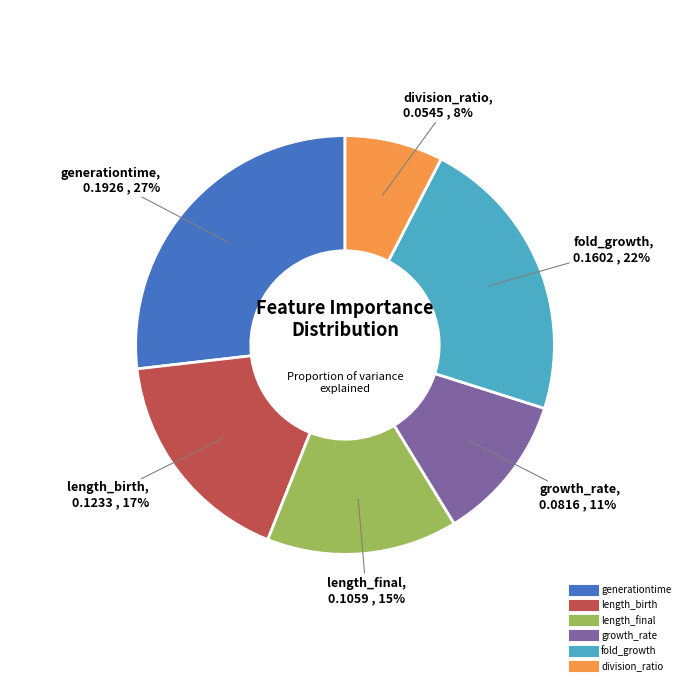

Does fold_growth represent more than half of the total?

No